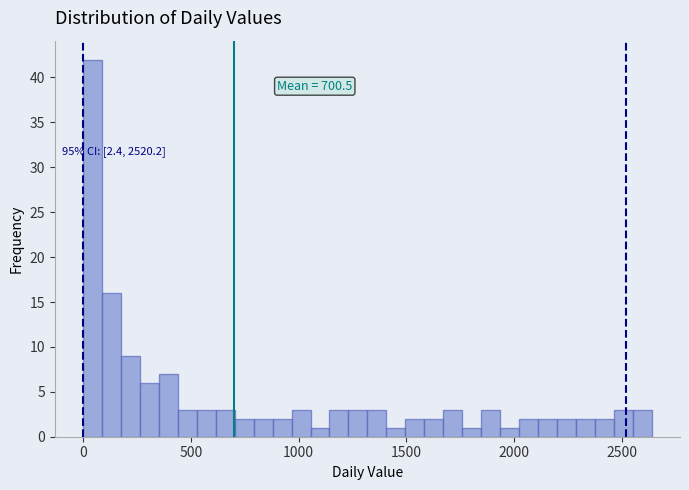

Around what value on the x-axis is the tallest bar? Give the approximate position of its centre, as read against the axis.

50